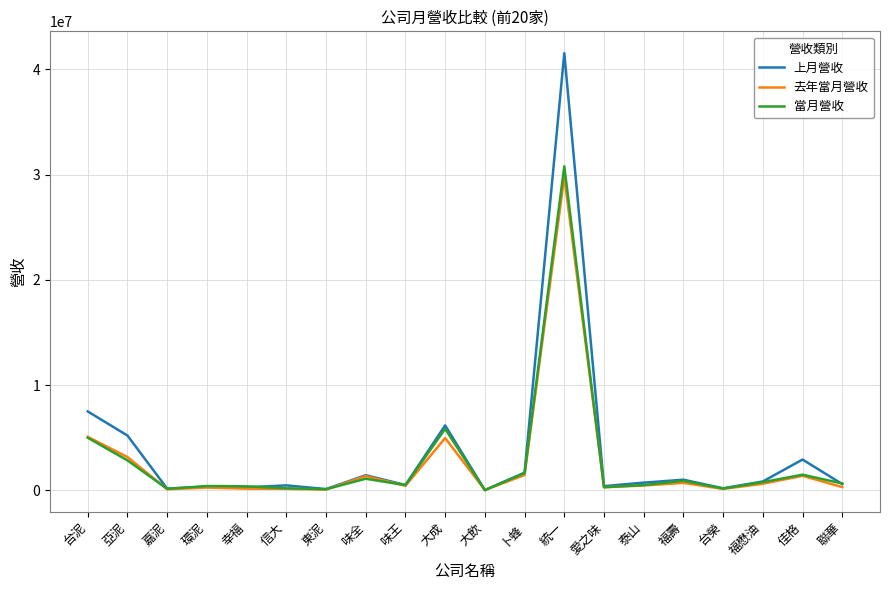

What is the maximum value for 去年當月營收?

29826477